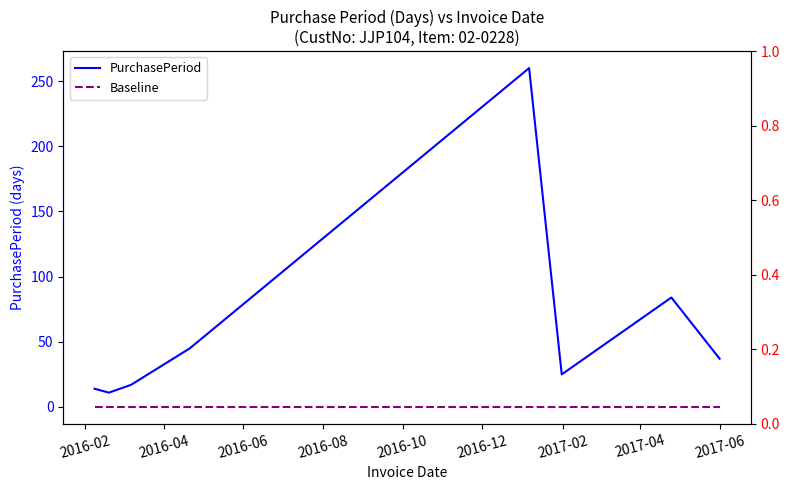

List the series in order of their peak value, highest first.

PurchasePeriod, Baseline